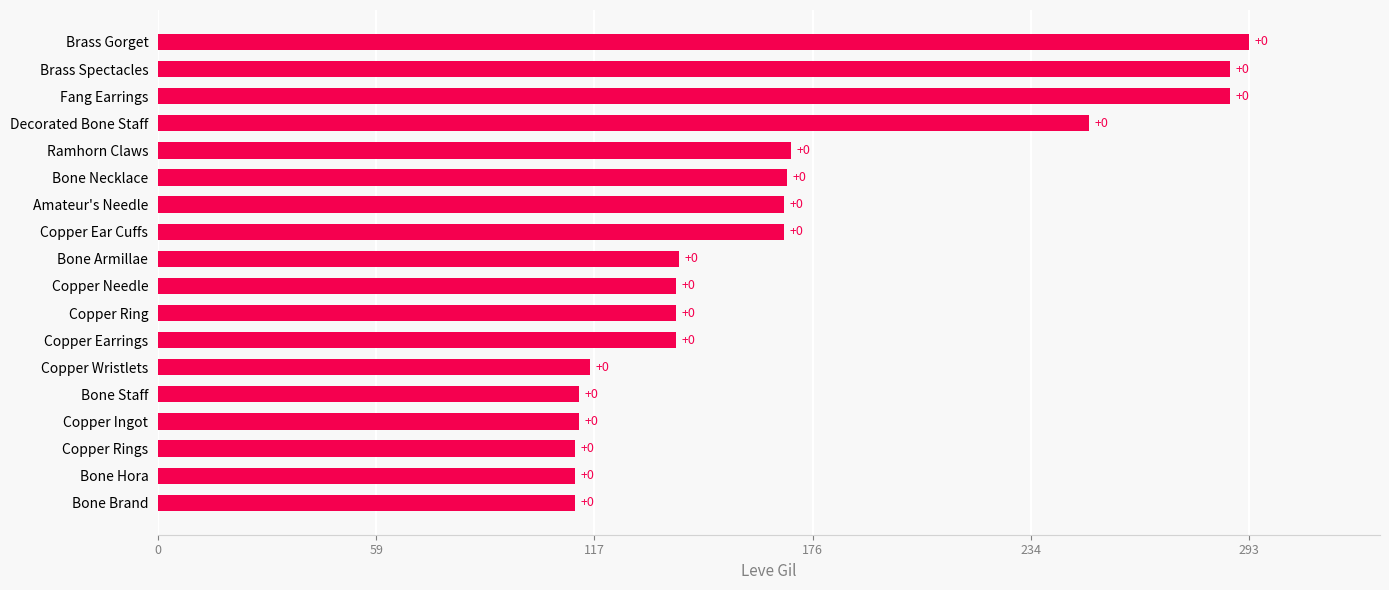

Does the chart contain any negative values?

No